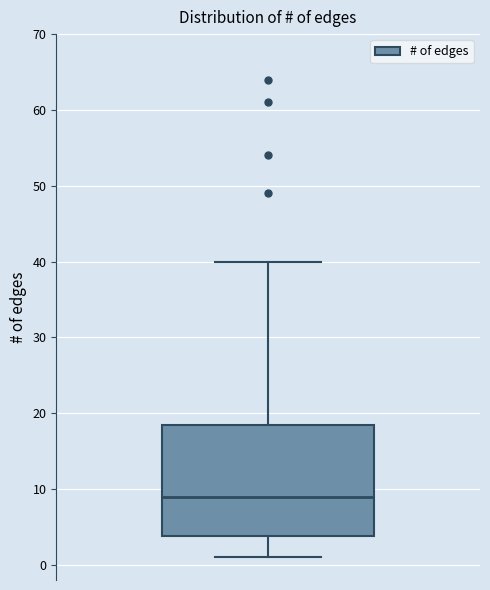

Where is the lower edge of the box on the y-axis? The values are not printed on the chart, so give them approximately, as read against the axis.

4